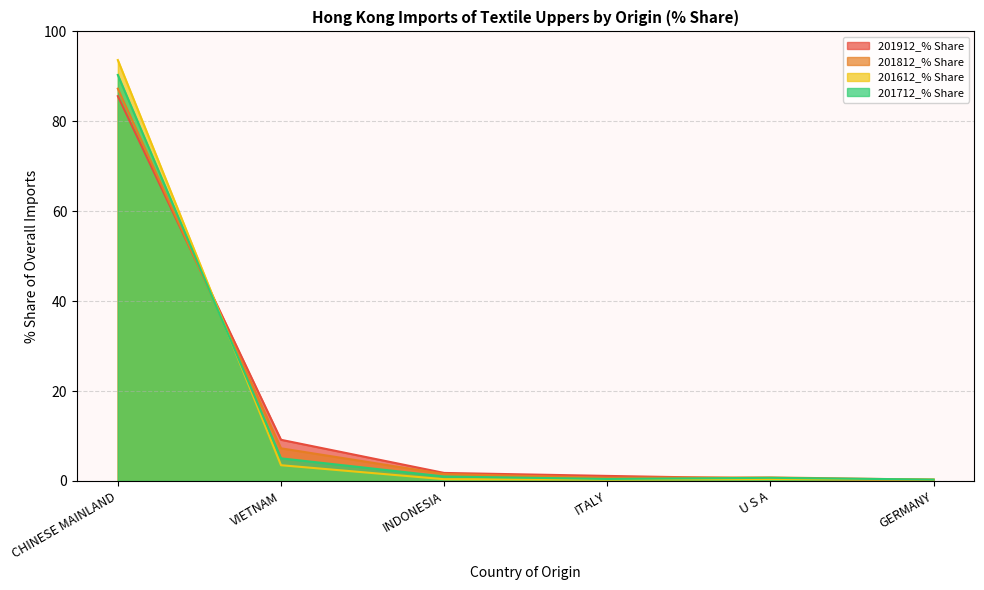

How many times do 201812_% Share and 201612_% Share cross each other?

2